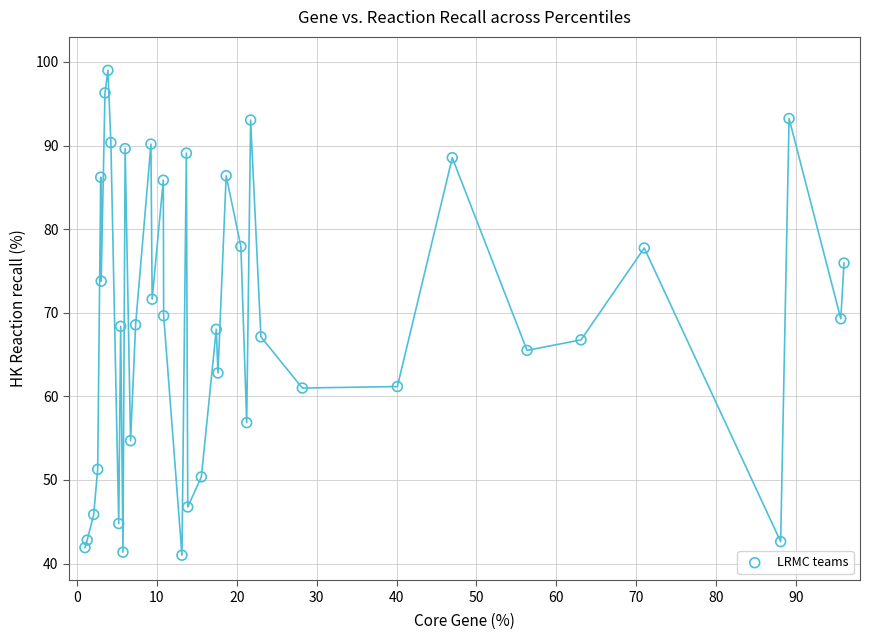

What is the range of Y values (max minus min)?

58.0